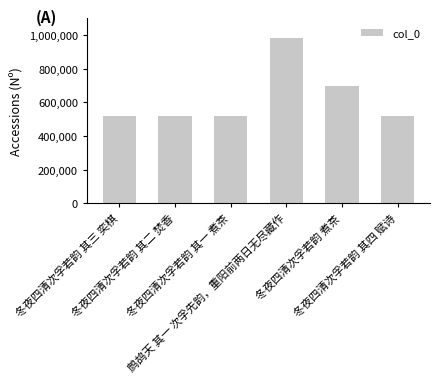

What position from the right is 冬夜四清次孚若韵 其四 赋诗?

1